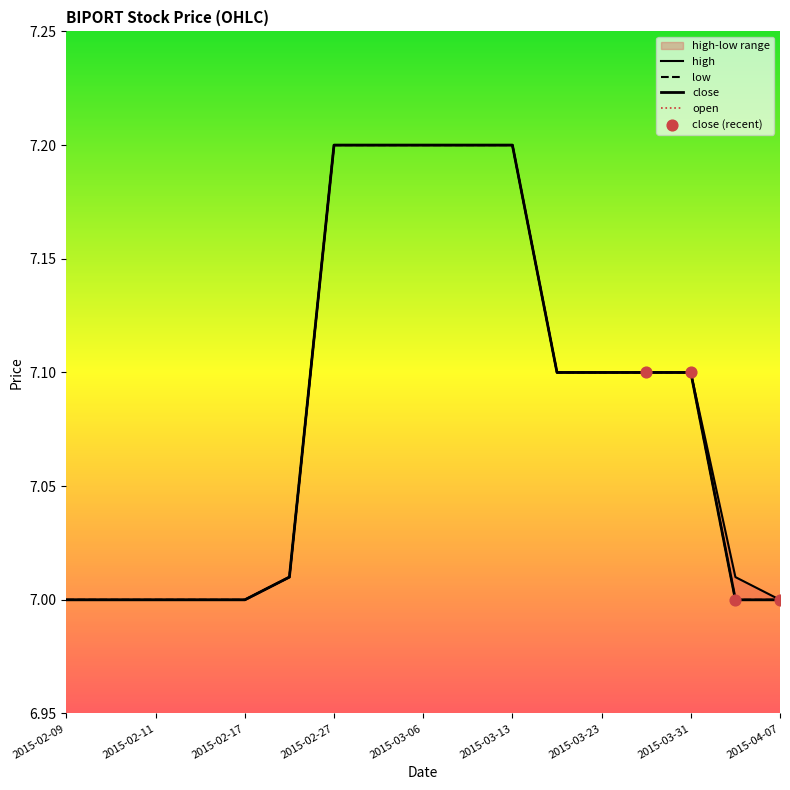

At how many categories does at least one series exceed 7?

11